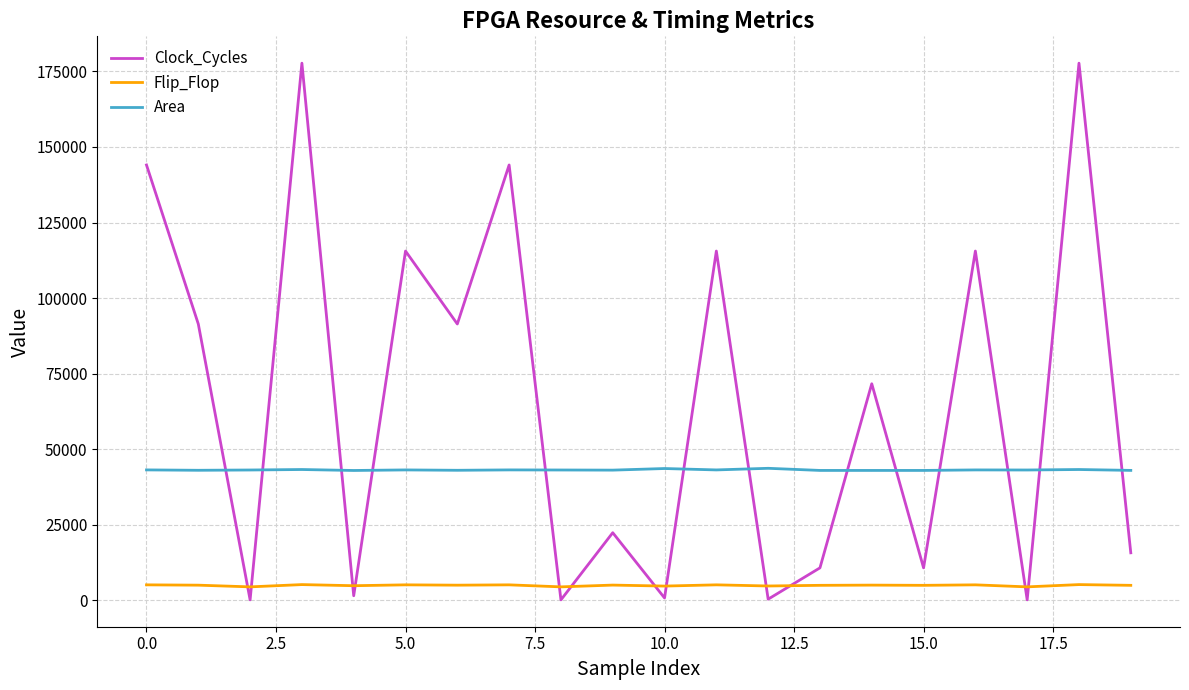

What is the maximum value shown in the chart?

177743